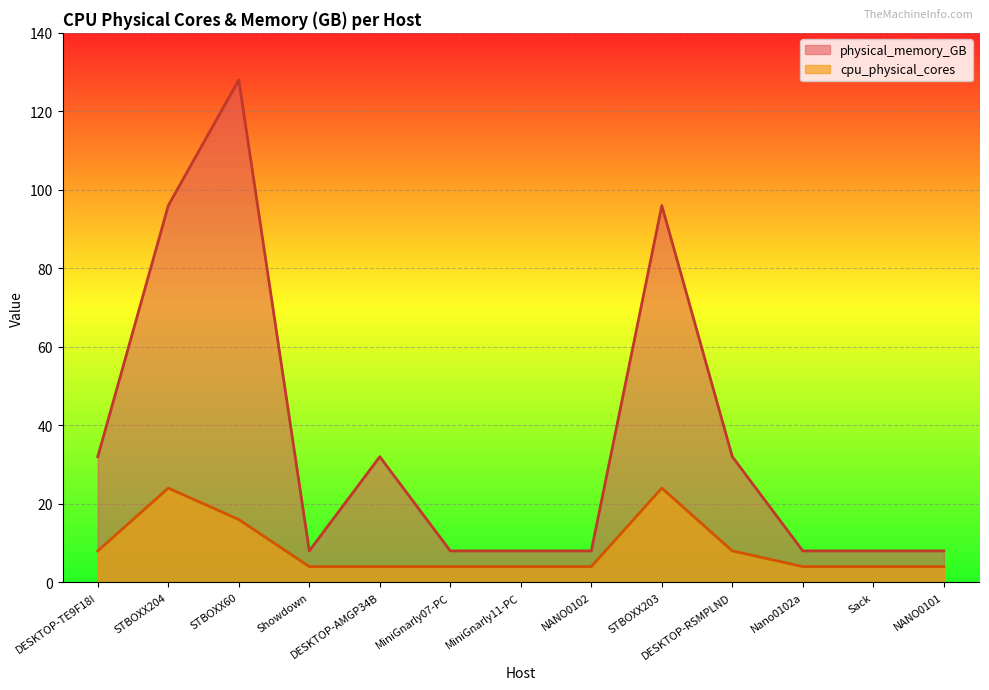

What is the total value across all series at MiniGnarly11-PC?

12